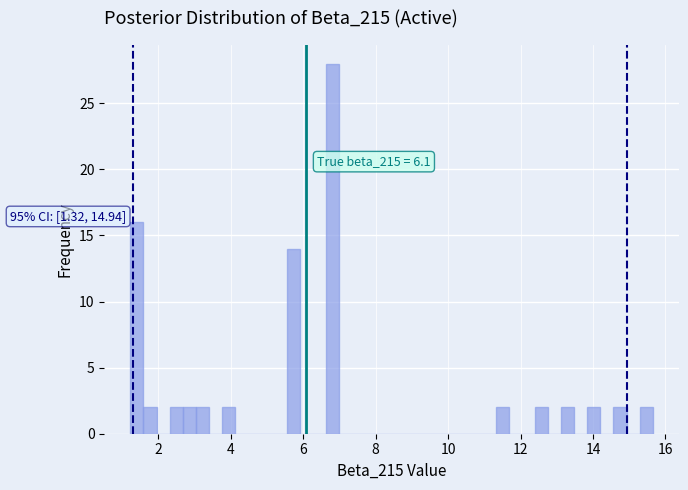

Around what value on the x-axis is the tallest bar? Give the approximate position of its centre, as read against the axis.

6.8